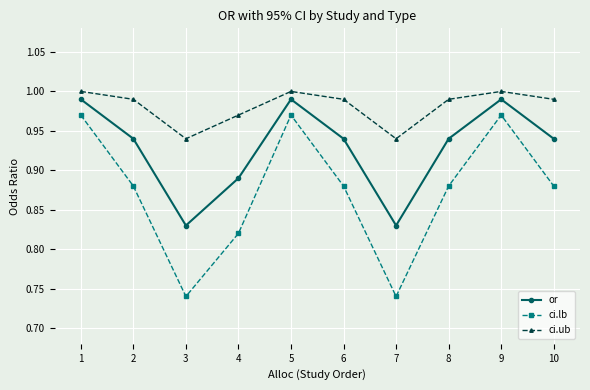

Which series has the widest spread of values?

ci.lb